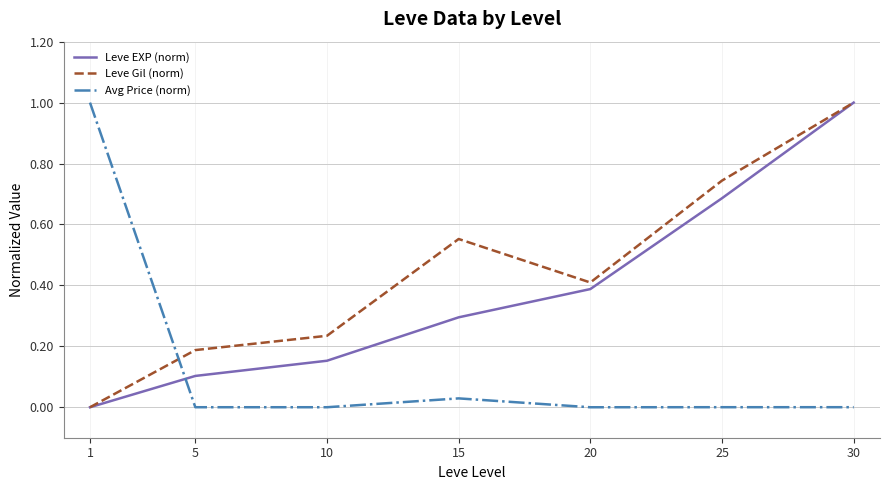

After their last crossing, which series has the higher values: Avg Price (norm) or Leve Gil (norm)?

Leve Gil (norm)